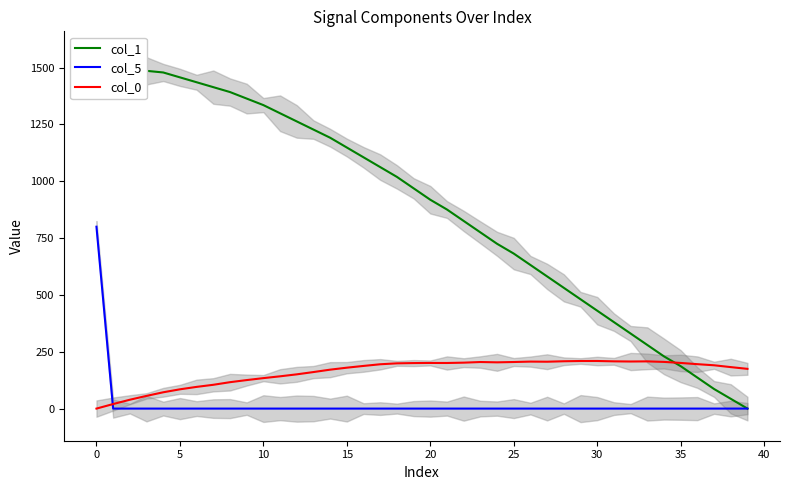

How many lines are shown in the chart?

3